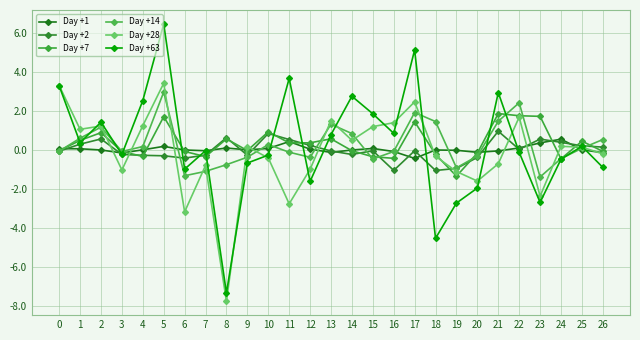

True or false: Day +7 has more than 2 points higher than both neighbors.

True